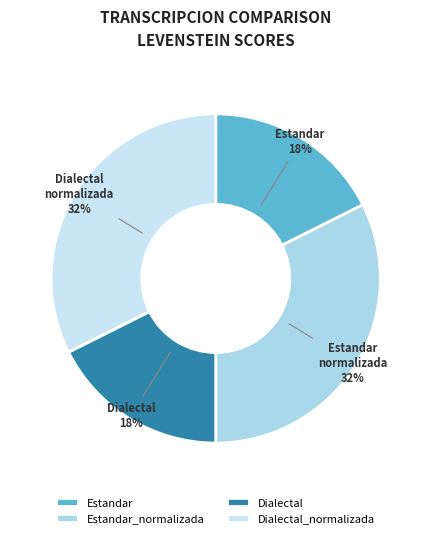

Does Dialectal_normalizada represent more than half of the total?

No